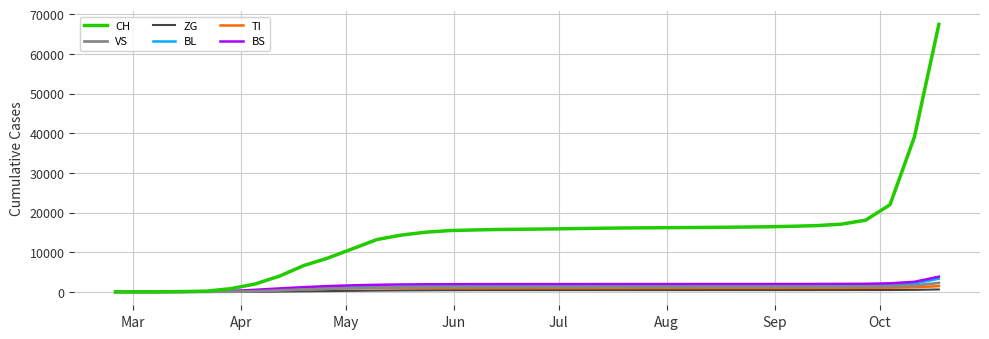

Which series has the largest range (max minus min)?

CH